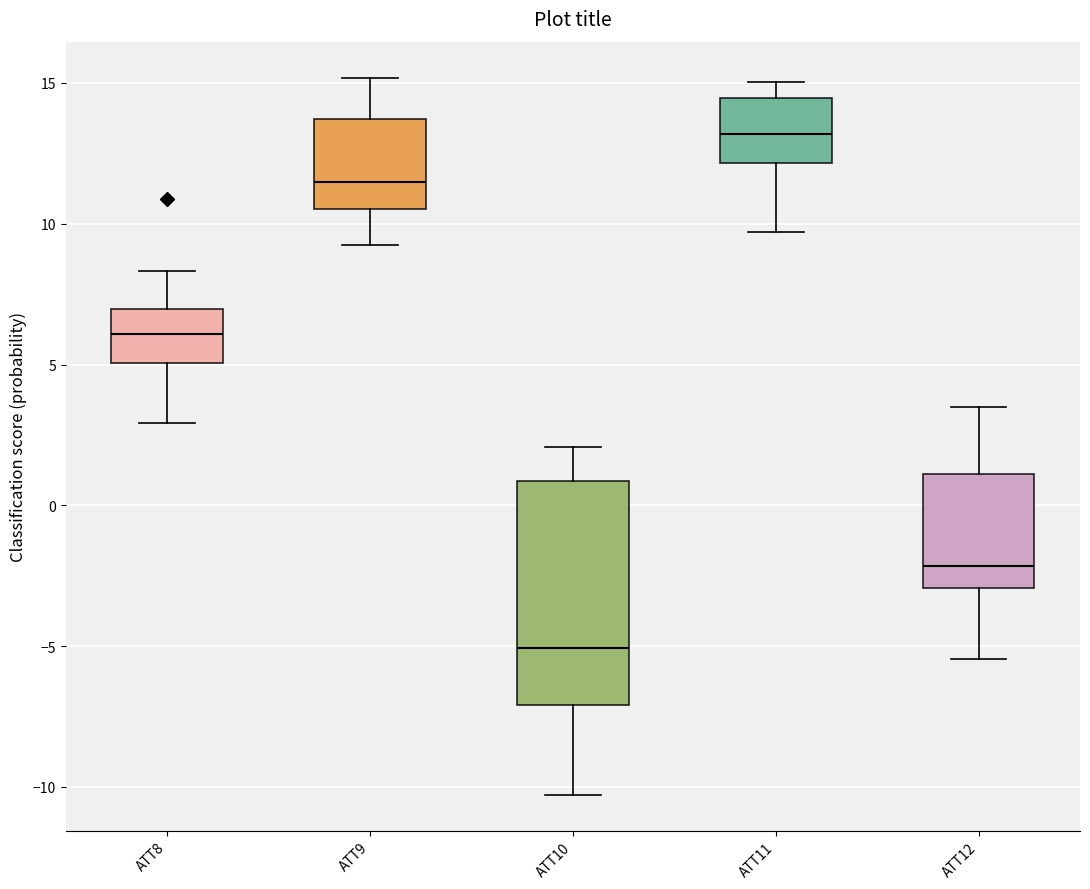

Which box has the lowest median line?

ATT10